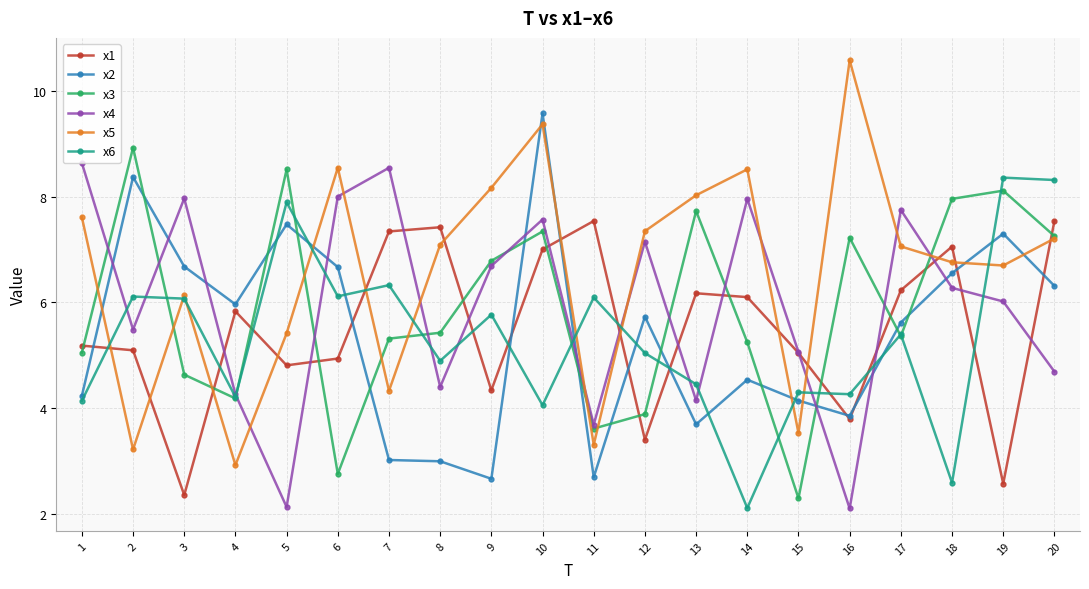

What is the value of the x1 point at the 4th from the left?

5.8